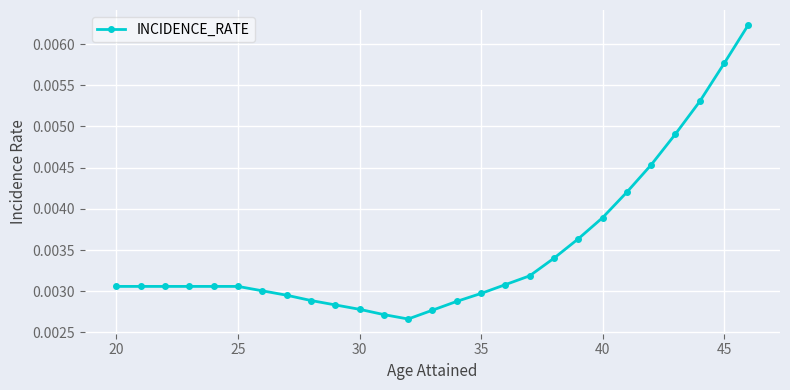

How many values are between 0 and 1?

27